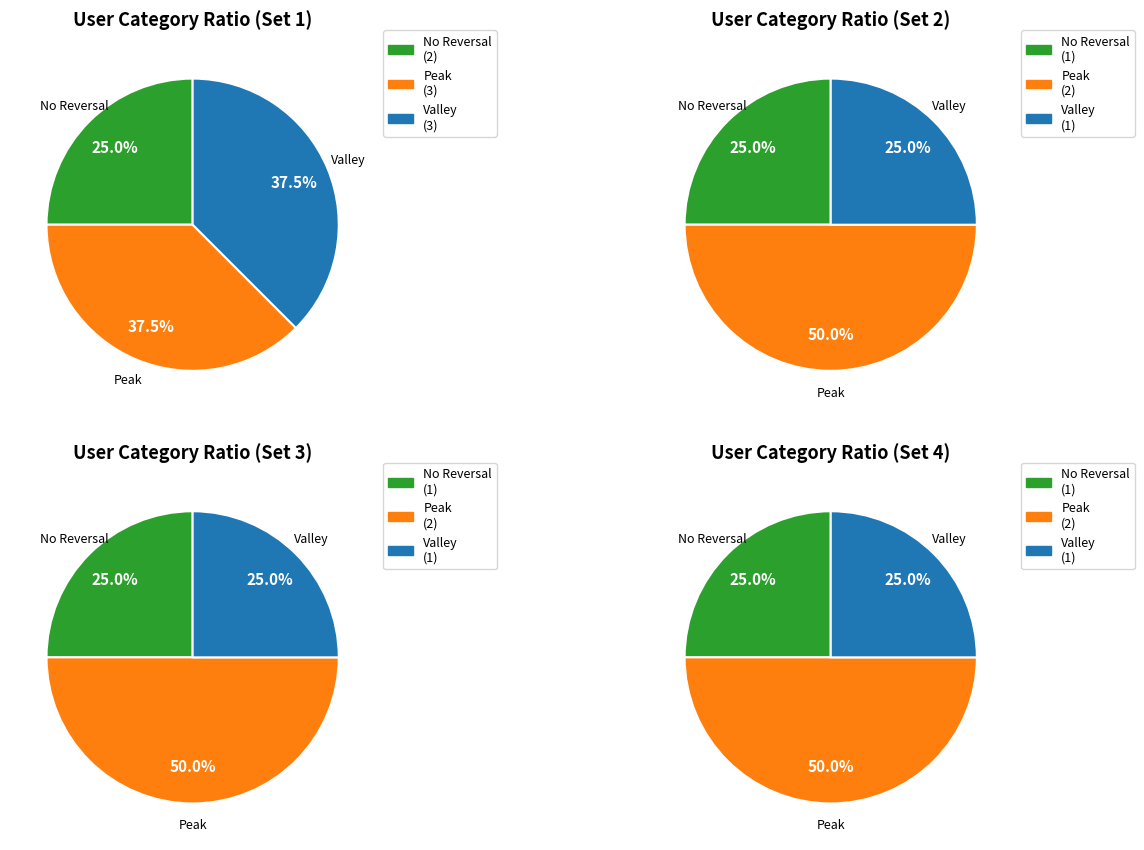

The Yomna slice represents 12% of the pie. True or false?

False